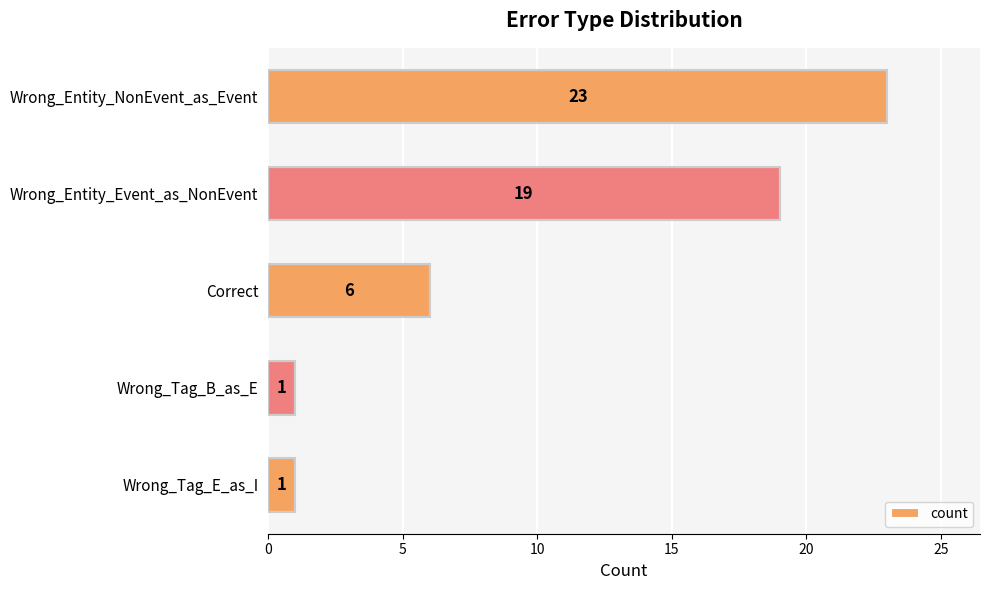

The chart shows a value of 1 at Wrong_Tag_B_as_E. True or false?

True